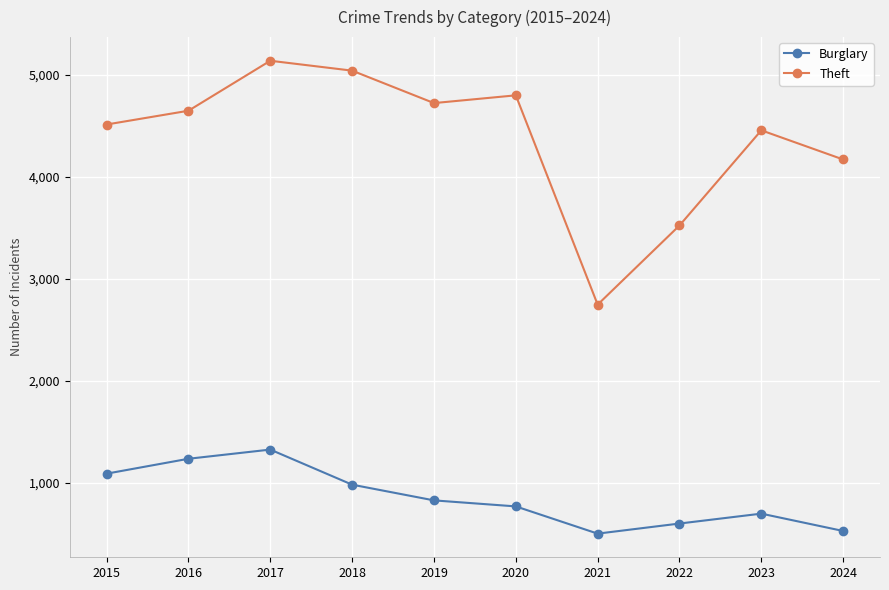

What is the highest value of the Burglary series?

1324